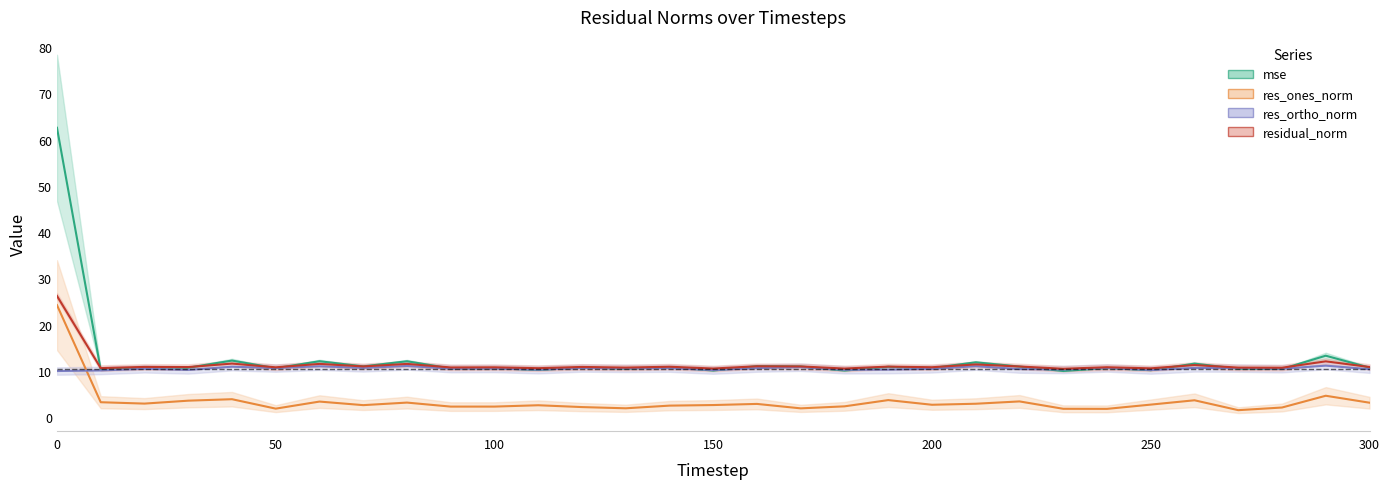

Which series has the widest spread of values?

mse